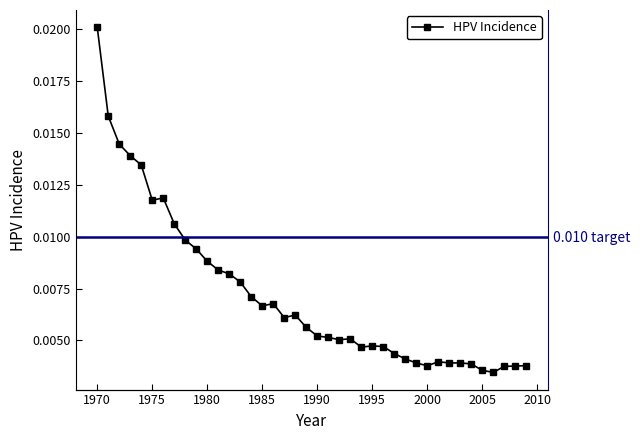

How many interior local valleys (lower than both neighbors) does the data have?

8